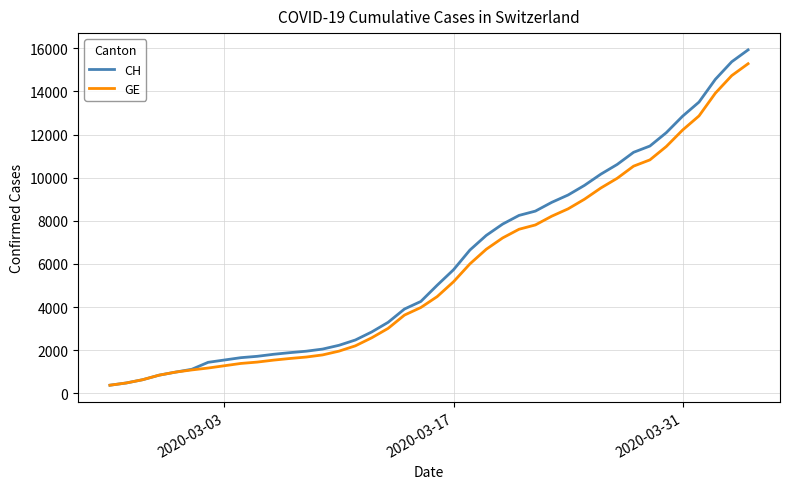

Which series has the widest spread of values?

CH